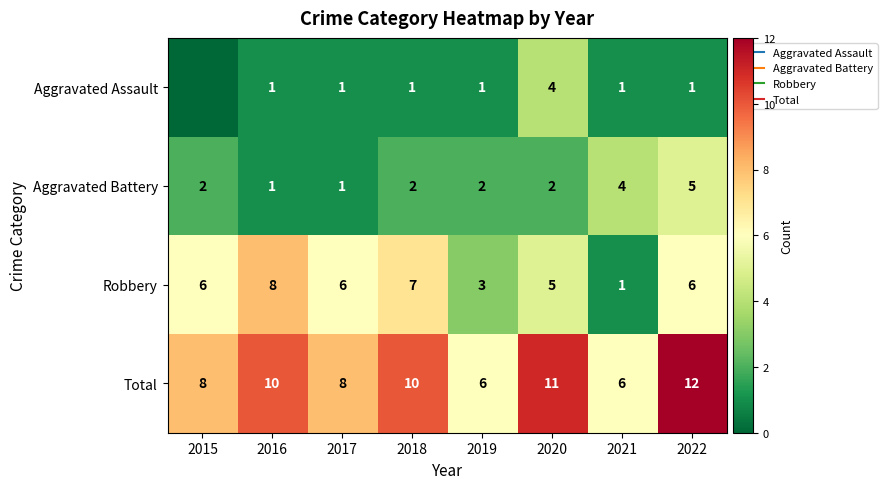

True or false: Aggravated Battery has a value of 5 at 2022.

True